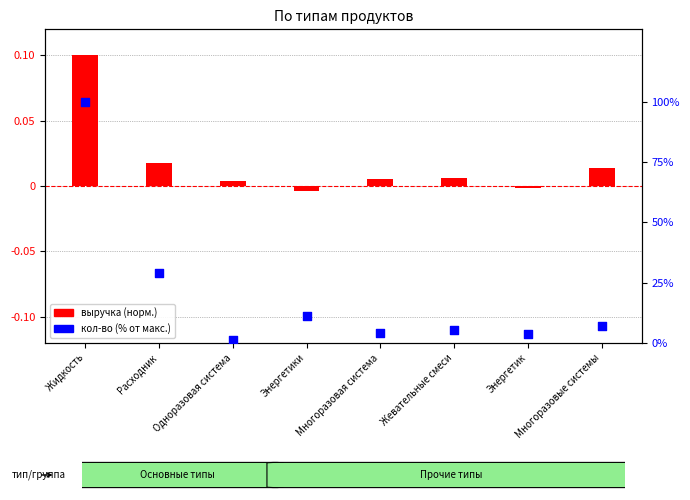

What are all the series names shown in the legend?

выручка (норм.), кол-во (% от макс.)